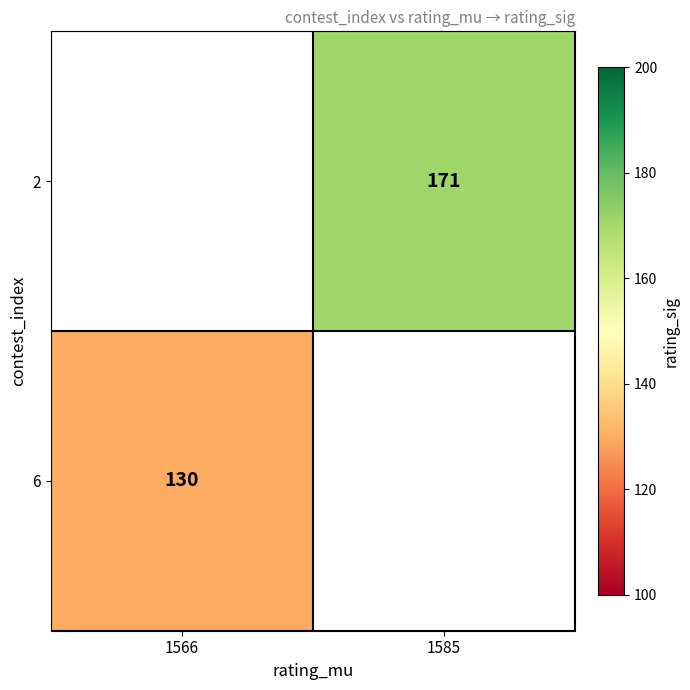

What is the maximum value shown in the chart?

171.0